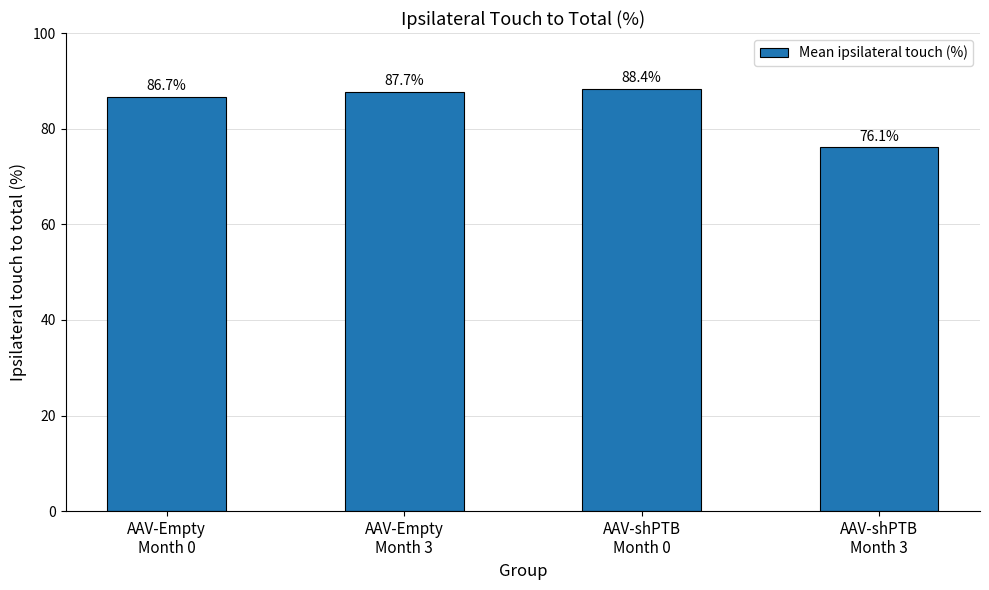

What is the label of the 2nd bar from the left?

AAV-Empty
Month 3